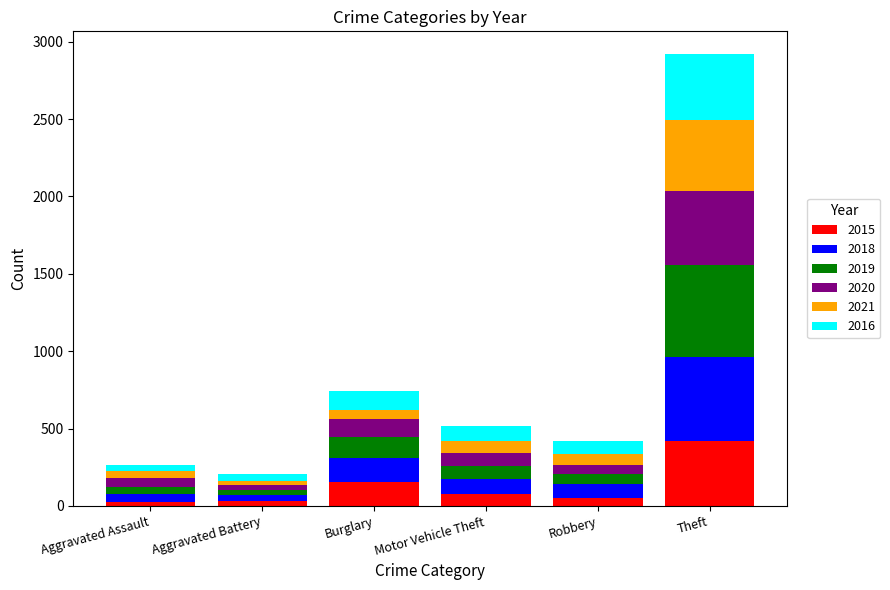

Which category has the highest value in the 2015 series?

Theft